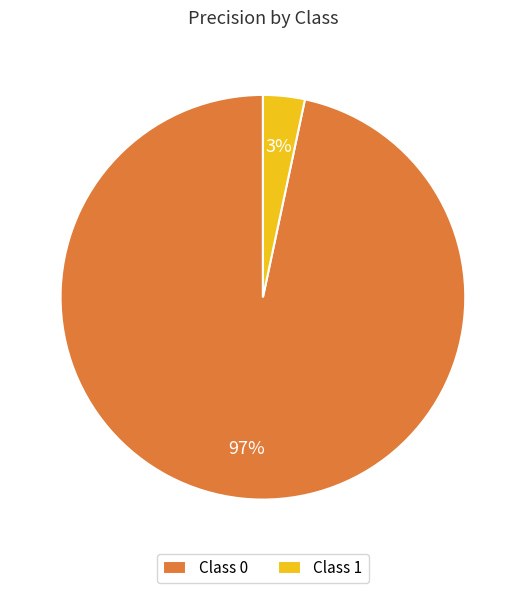

To the nearest percent, what portion does Class 0 represent?

97%